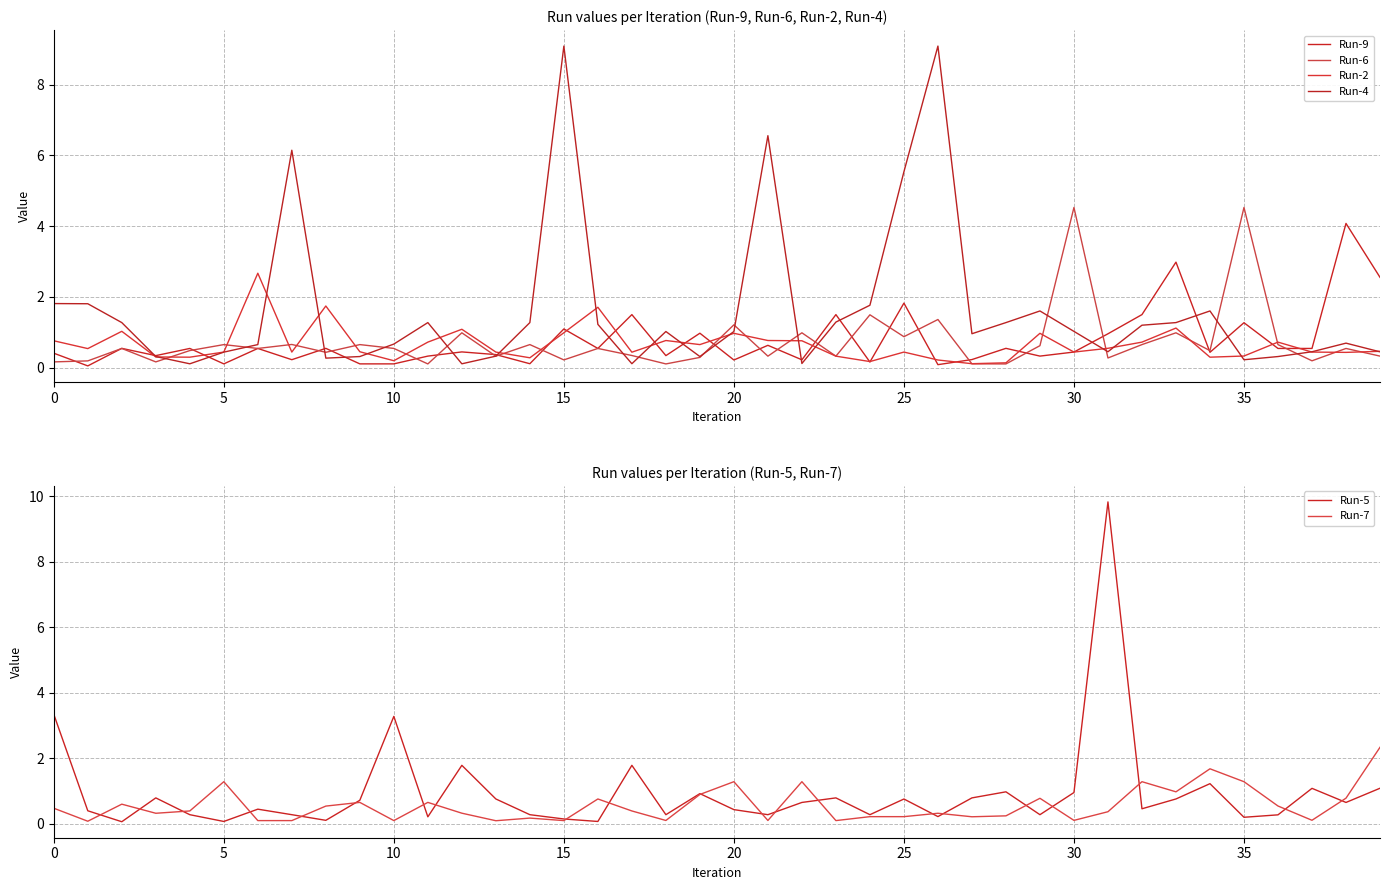

Which category has the highest value in the Run-6 series?

30